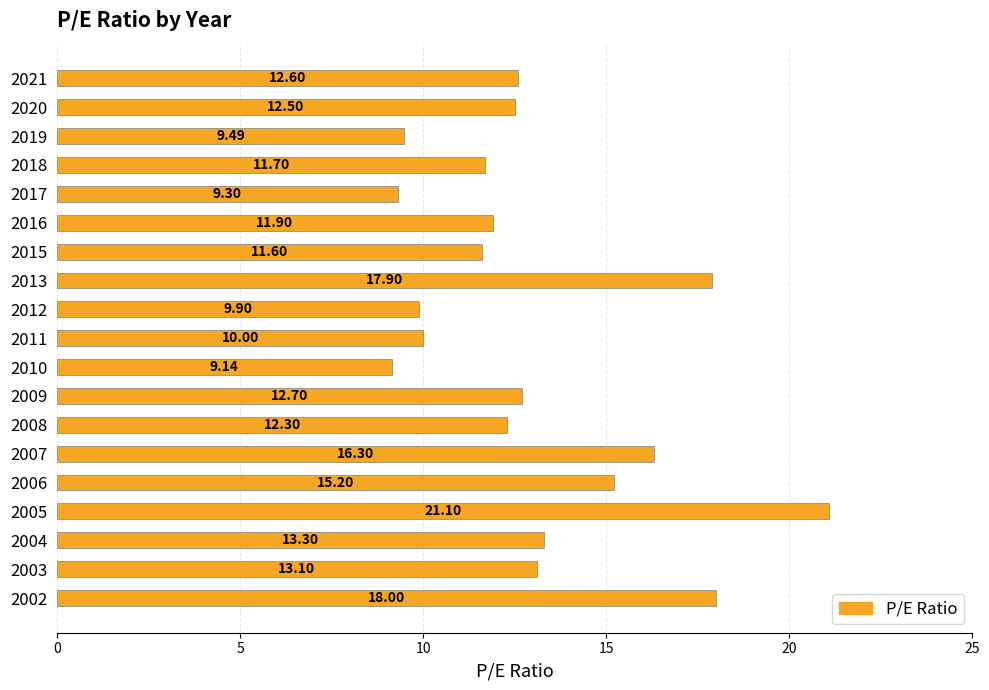

What is the difference between the maximum and minimum values?

12.0